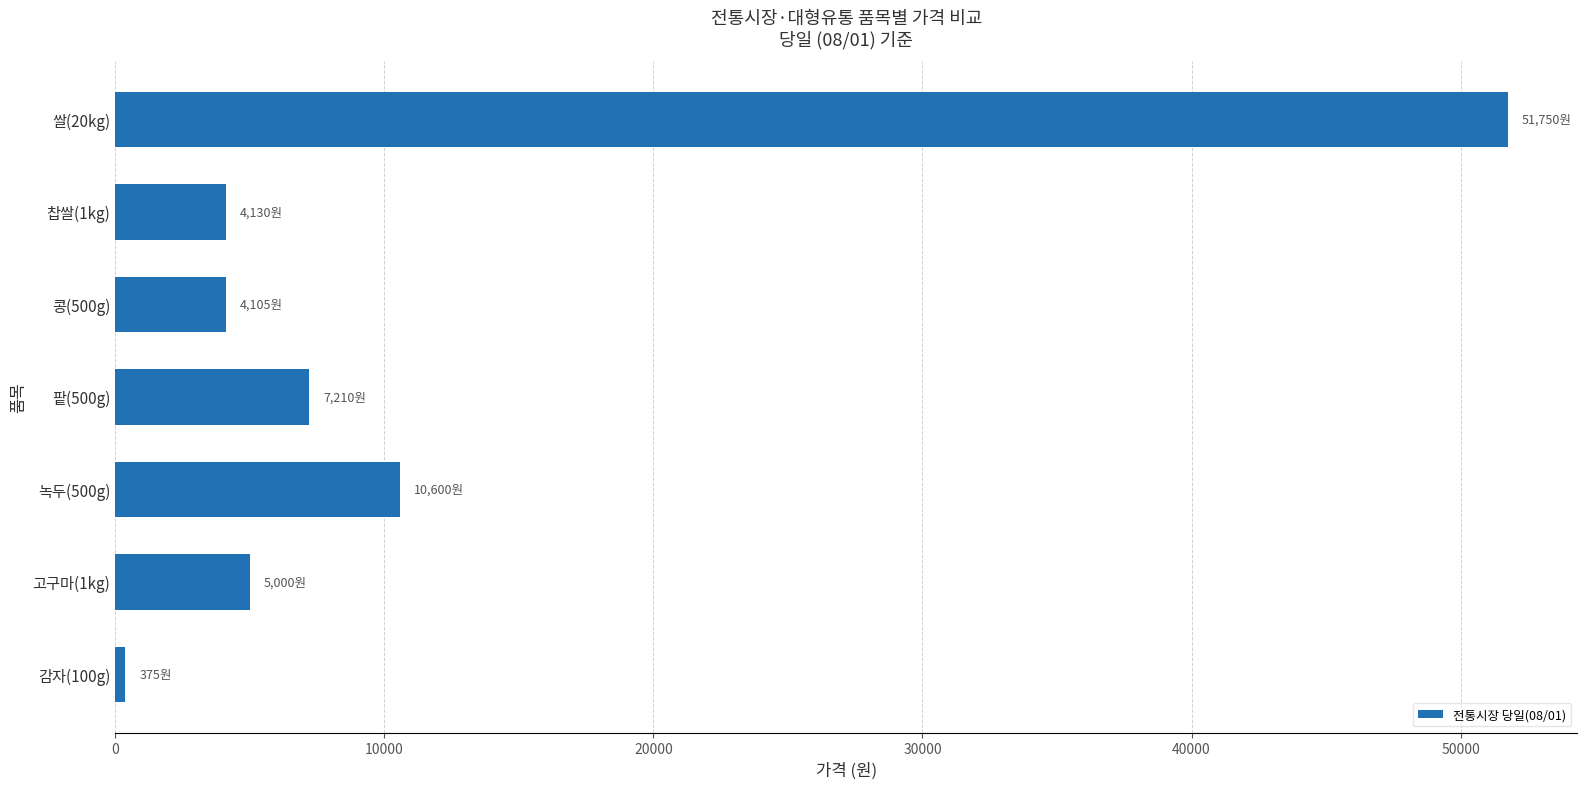

Which category has the highest value across all series?

쌀(20kg)